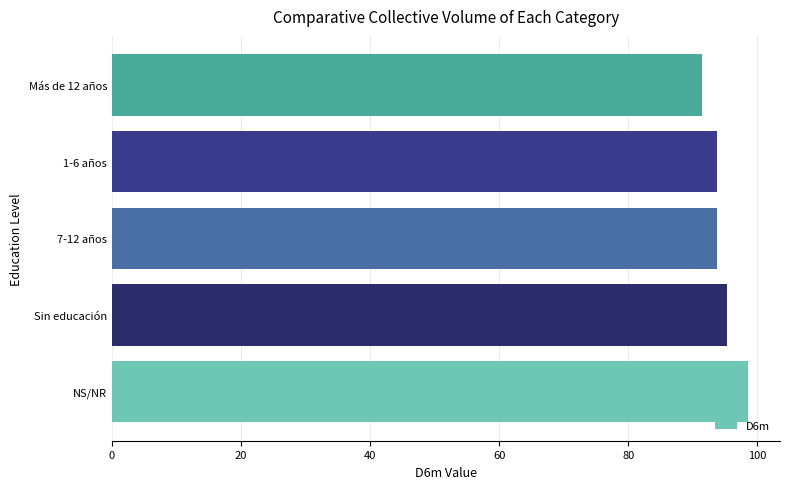

Reading bottom to top, list all the values displayed in this chart.

98.6	95.3	93.8	93.8	91.5